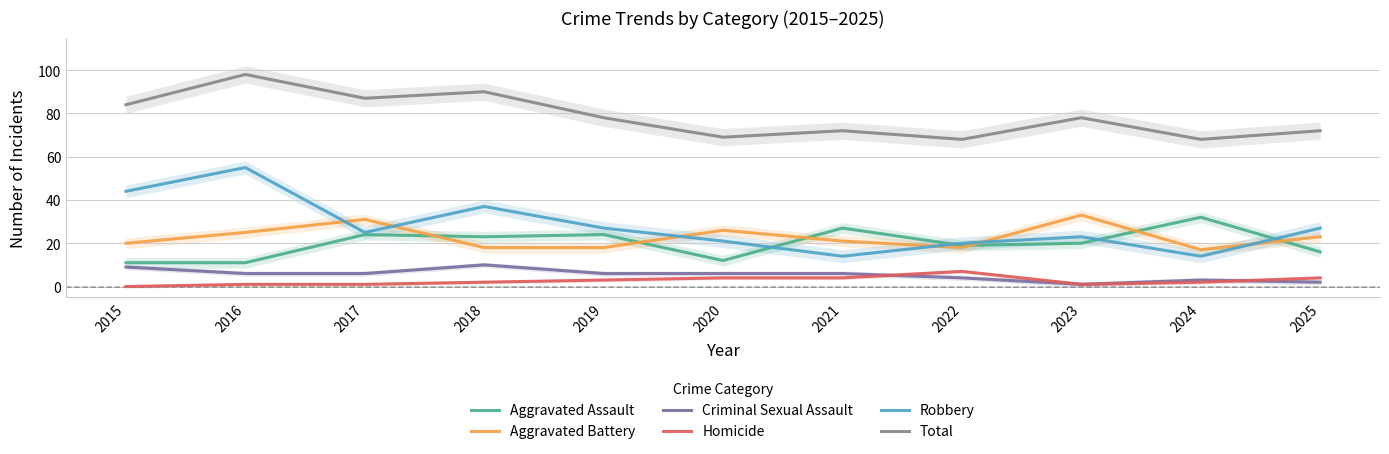

True or false: Homicide and Aggravated Battery intersect in this chart.

False